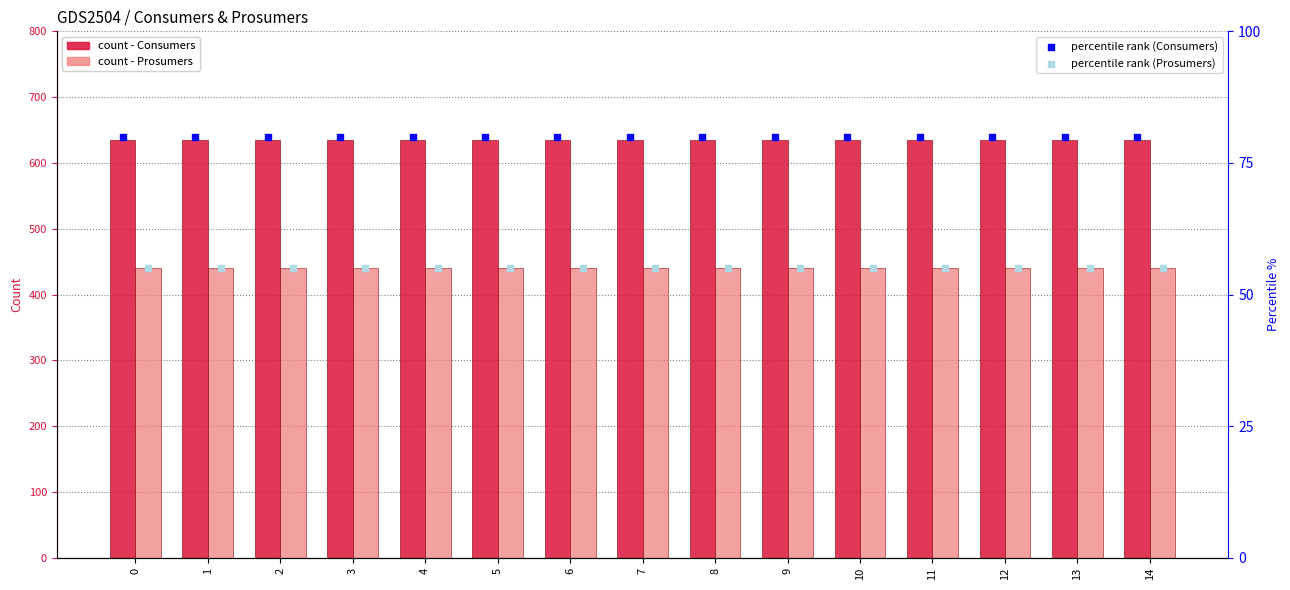

Which series contains the highest Y value?

Consumers